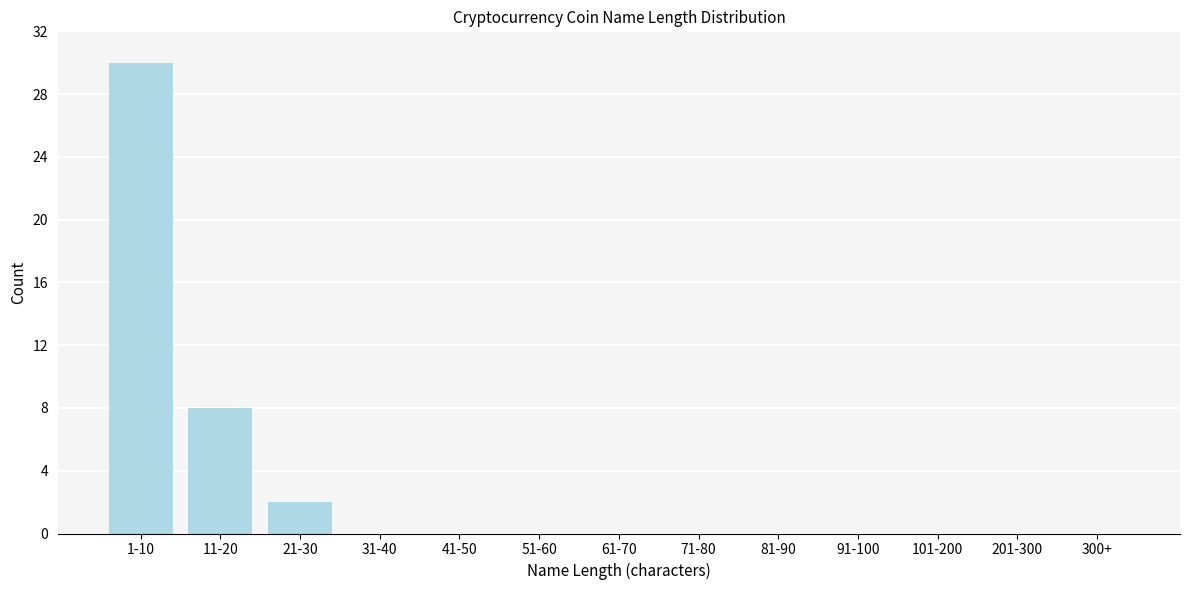

Reading left to right, list all the values displayed in this chart.

1-10=30	11-20=8	21-30=2	31-40=0	41-50=0	51-60=0	61-70=0	71-80=0	81-90=0	91-100=0	101-200=0	201-300=0	300+=0